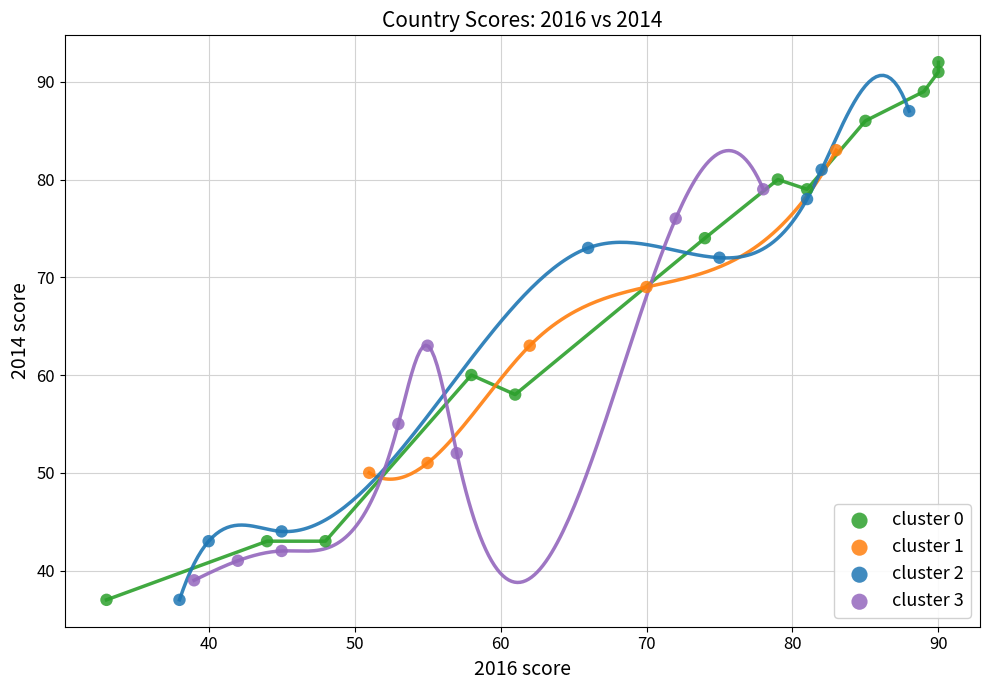

Which series has the widest spread of Y values?

cluster 0